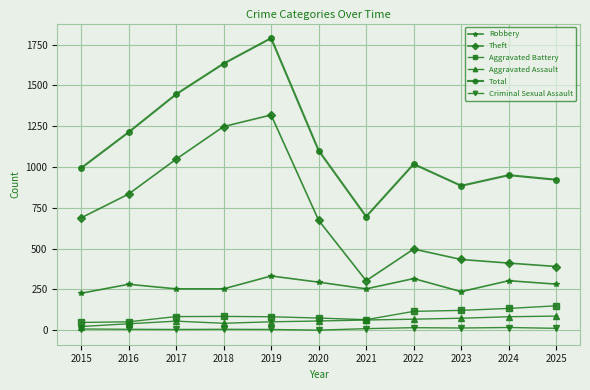

Which category has the highest value in the Total series?

2019